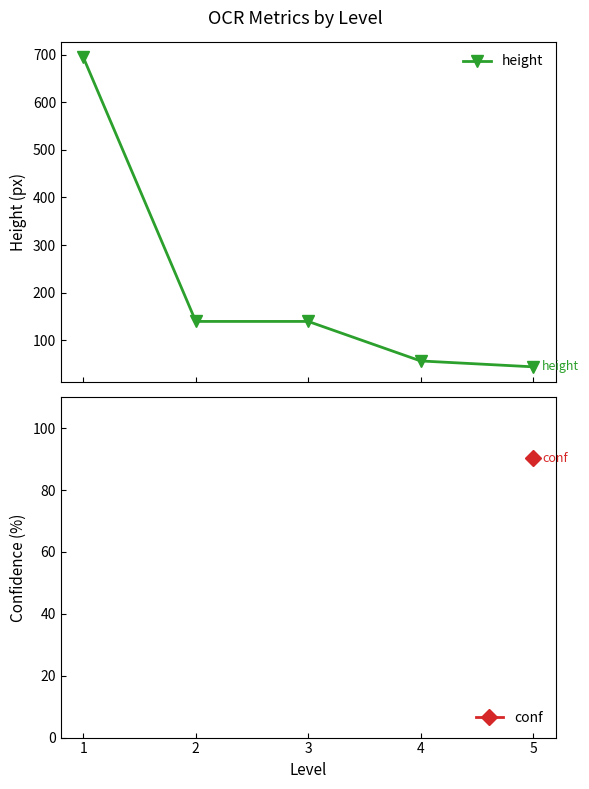

At which label is height closest to 369?

2